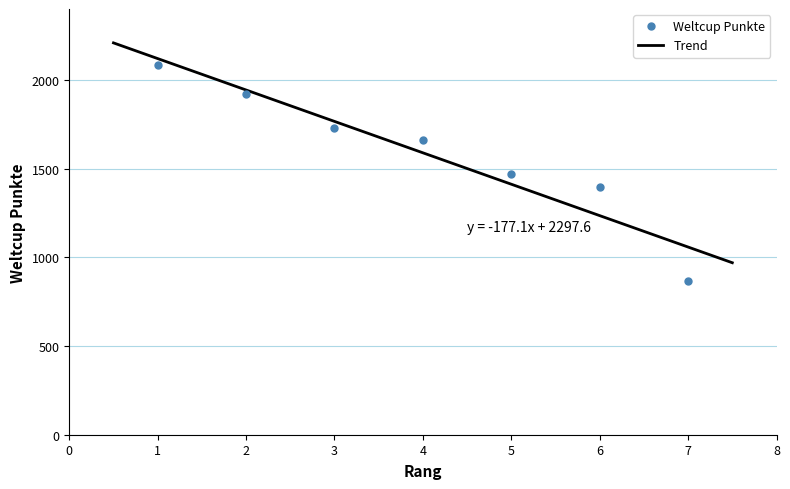

The value at 6 is 1396. True or false?

True